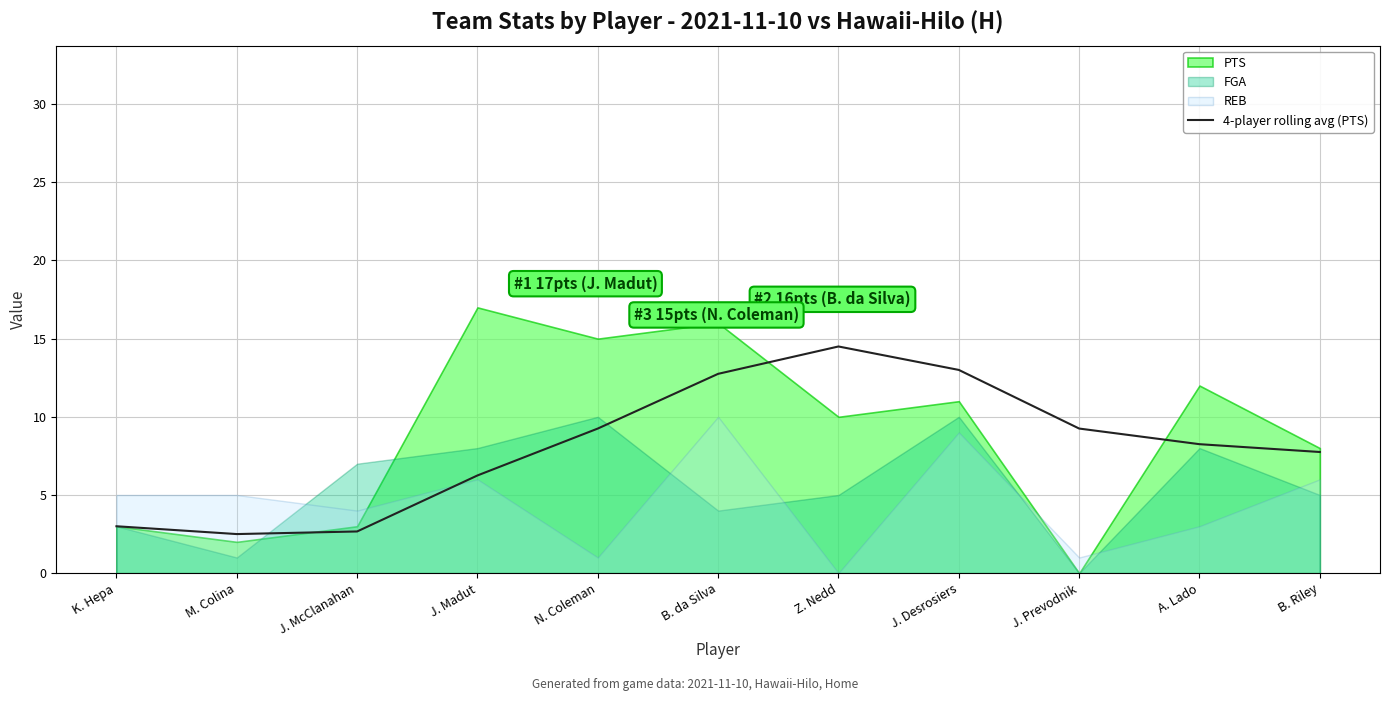

The 4-player rolling avg (PTS) series shows 8.6 at Z. Nedd. True or false?

False